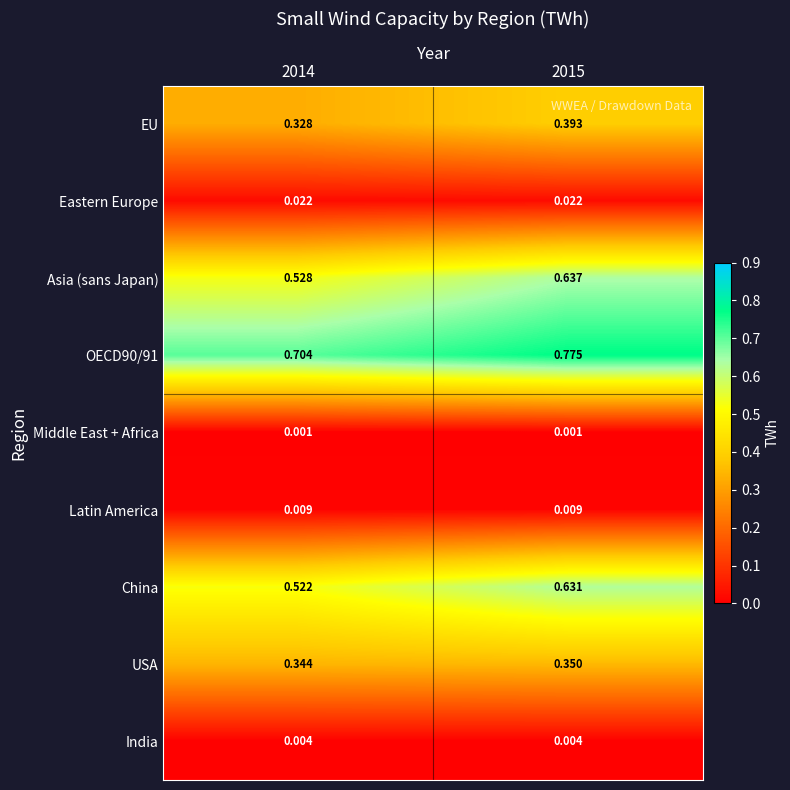

Is the value of EU at 2014 greater than the value of Middle East + Africa at 2014?

Yes